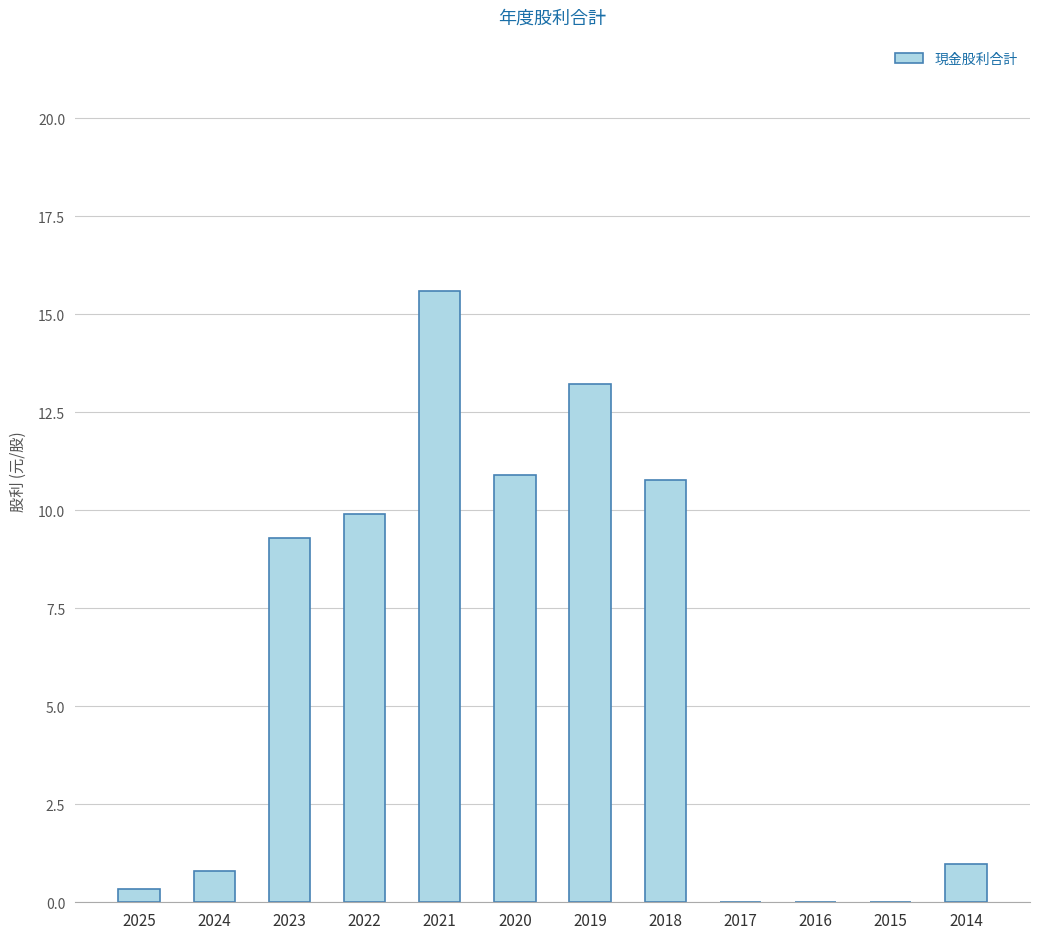

Are the bars grouped side by side (vs. stacked)?

No